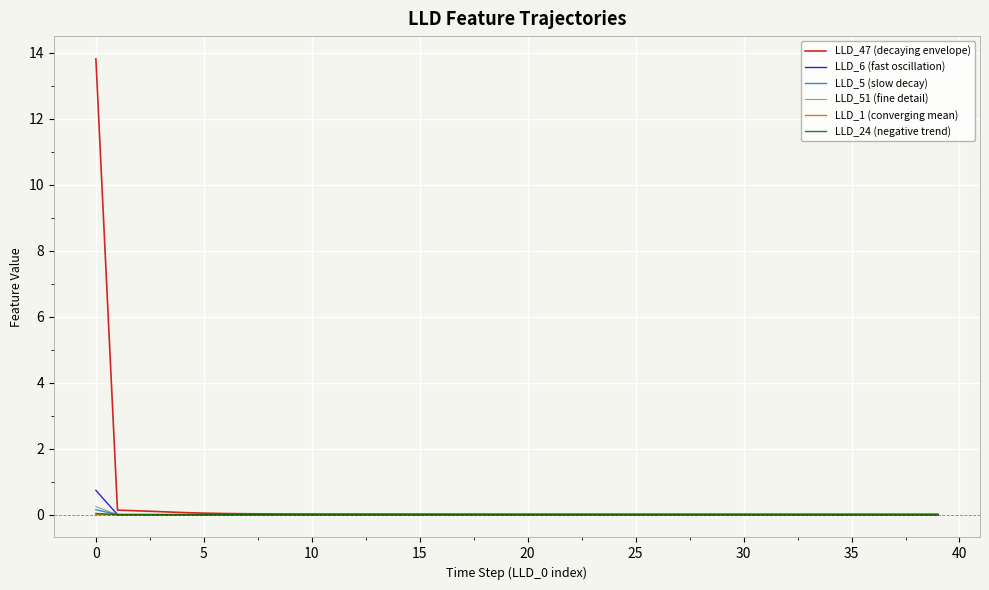

Which series has the widest spread of values?

LLD_47 (decaying envelope)